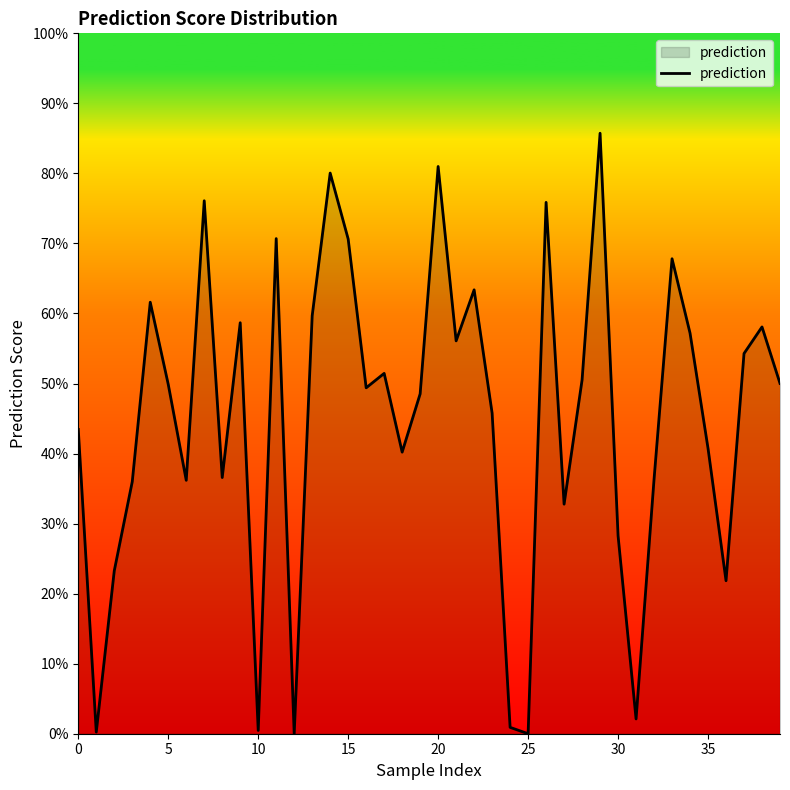

Reading left to right, what are all the values shown in this chart?

0.4	0.0	0.2	0.4	0.6	0.5	0.4	0.8	0.4	0.6	0.0	0.7	0.0	0.6	0.8	0.7	0.5	0.5	0.4	0.5	0.8	0.6	0.6	0.5	0.0	0.0	0.8	0.3	0.5	0.9	0.3	0.0	0.4	0.7	0.6	0.4	0.2	0.5	0.6	0.5